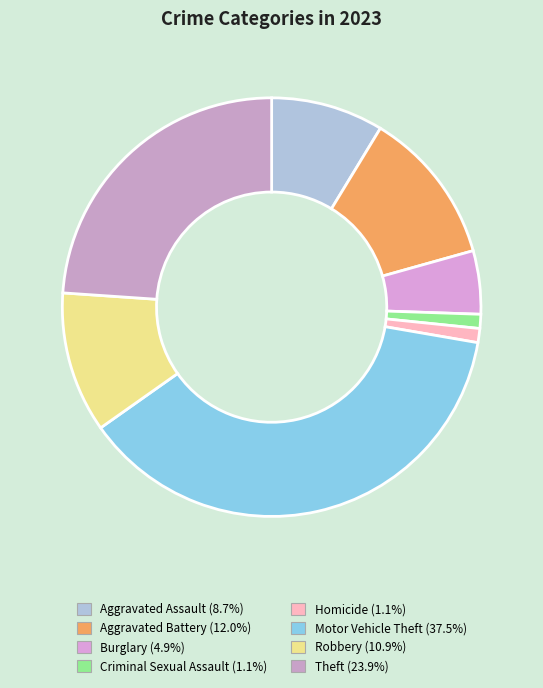

Combined, do Theft and Homicide account for over 50%?

No